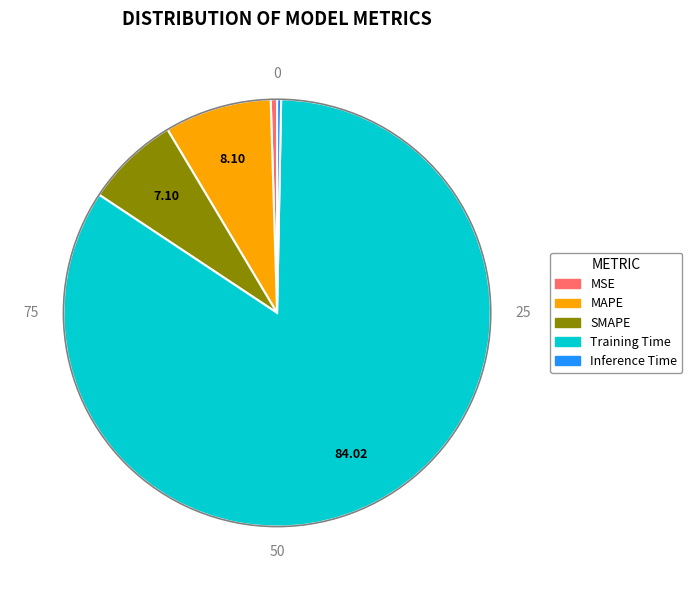

How many segments does this pie chart have?

5